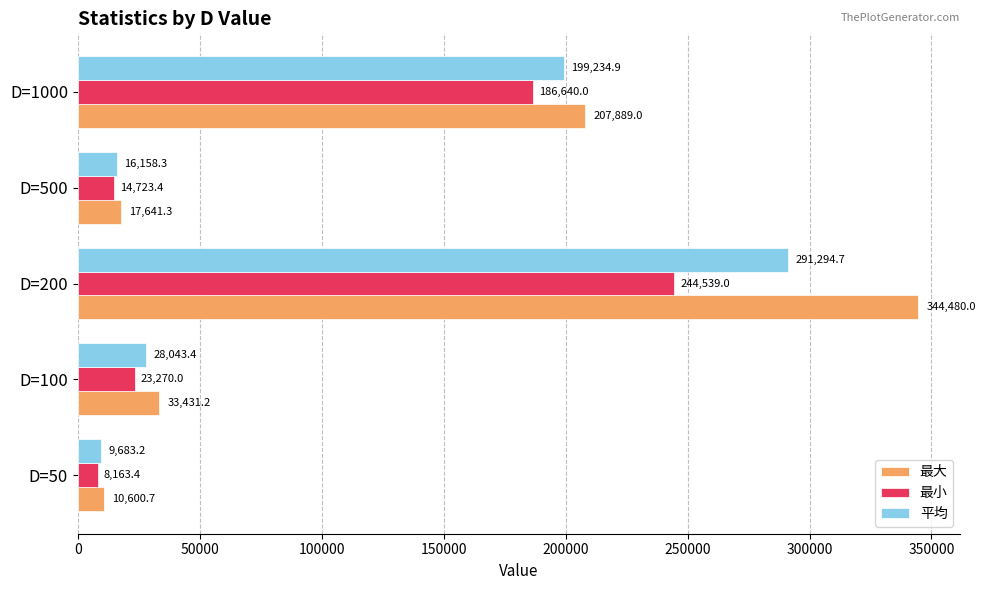

At which label is 平均 closest to 150488?

D=1000